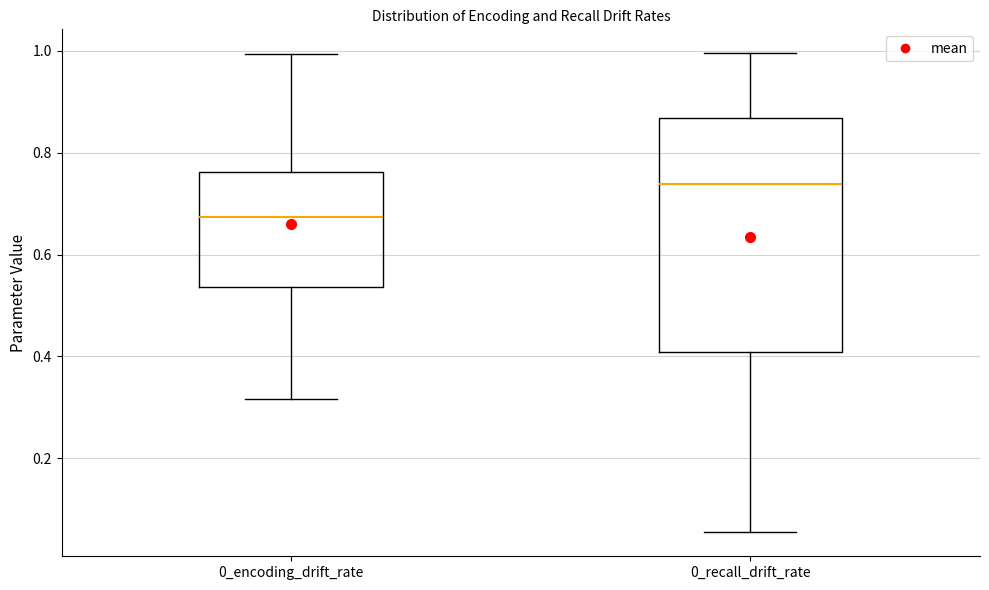

Reading left to right, read every box against the y-axis: the position of its median line, the range the box covers, and the ends of its whiskers. The values are not printed on the chart, so give them approximately, as read against the axis.

0_encoding_drift_rate: median 0.68, box 0.54 to 0.76, whiskers 0.32 to 1.00
0_recall_drift_rate: median 0.74, box 0.40 to 0.86, whiskers 0.06 to 1.00